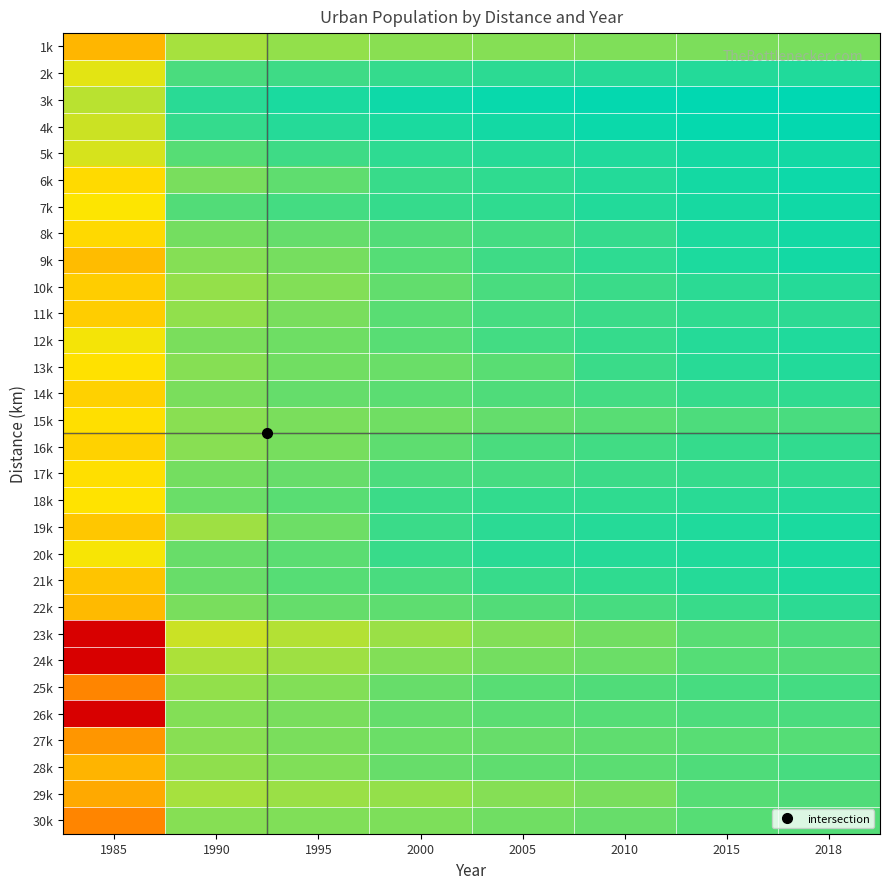

Which has a higher value, 1985 or 1995?

1995